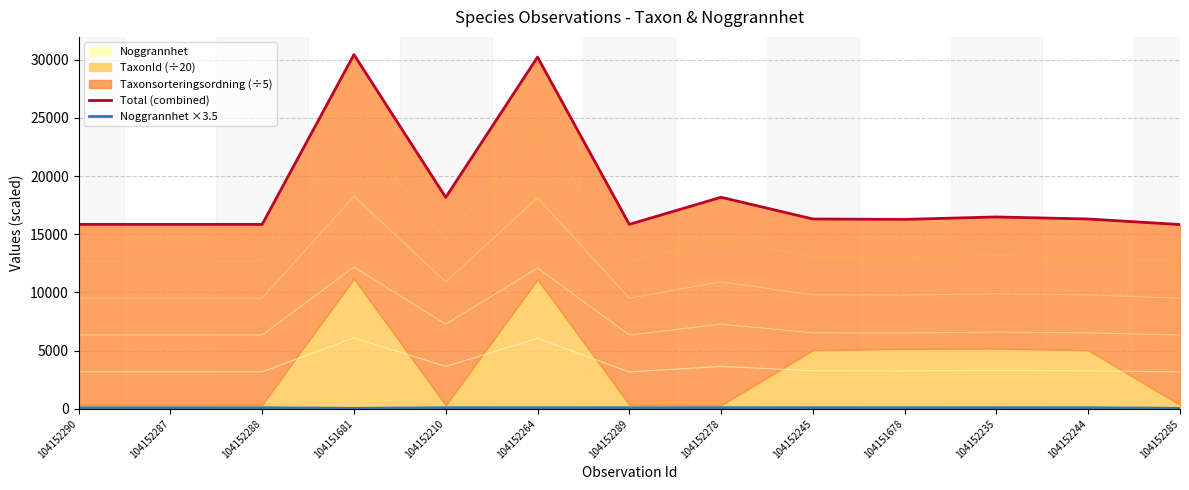

Reading right to left, what are all the values shown in this chart?

Total (combined): 104152285=15832.5	104152244=16309.7	104152235=16484.0	104151678=16277.2	104152245=16309.7	104152278=18178.6	104152289=15847.5	104152264=30226.0	104152210=18168.5	104151681=30440.7	104152288=15847.5	104152287=15847.5	104152290=15847.5
Noggrannhet ×3.5: 104152285=35.0	104152244=87.5	104152235=87.5	104151678=87.5	104152245=87.5	104152278=87.5	104152289=87.5	104152264=87.5	104152210=87.5	104151681=35.0	104152288=87.5	104152287=87.5	104152290=87.5